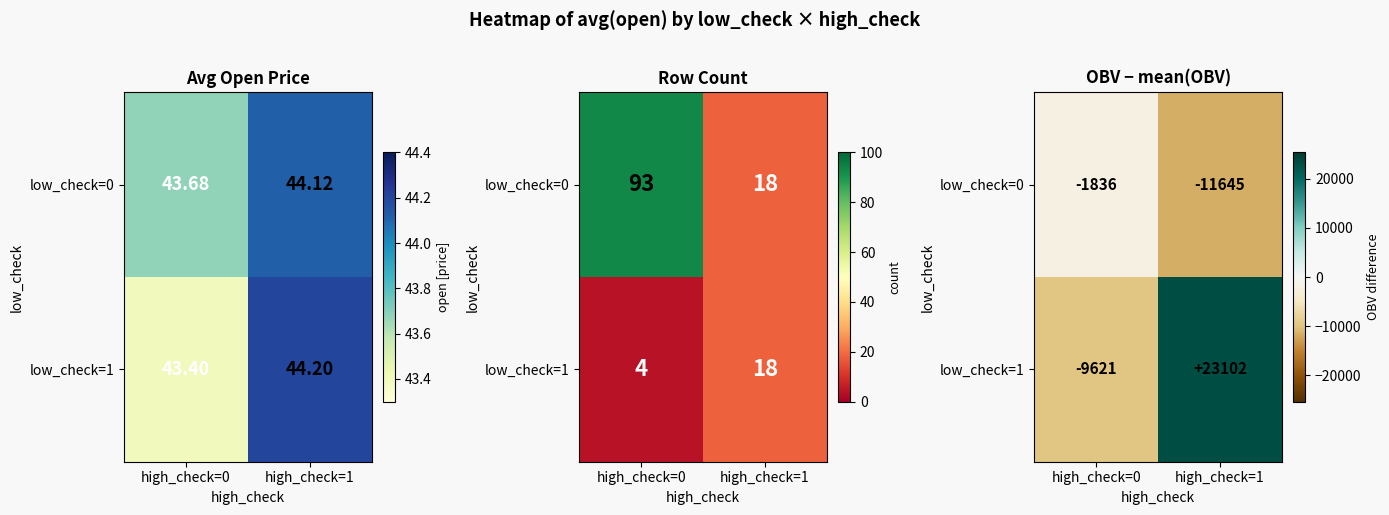

What is the difference between the low_check=1 values at high_check=1 and high_check=0?

32723.5